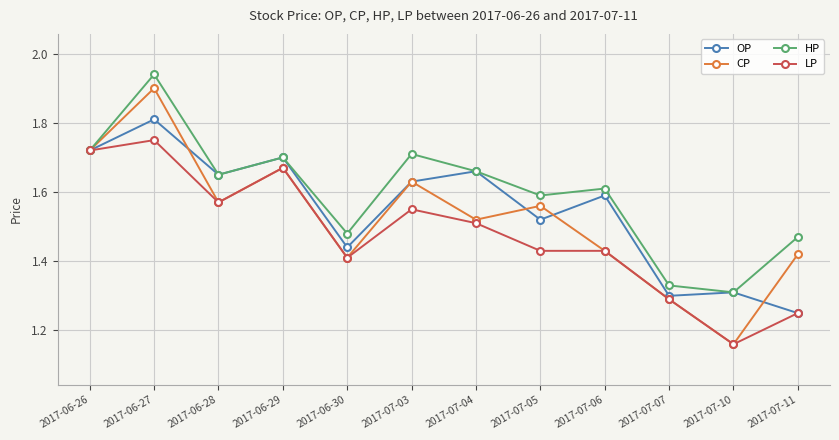

Rank the series by their average value, from highest to lowest.

HP, OP, CP, LP